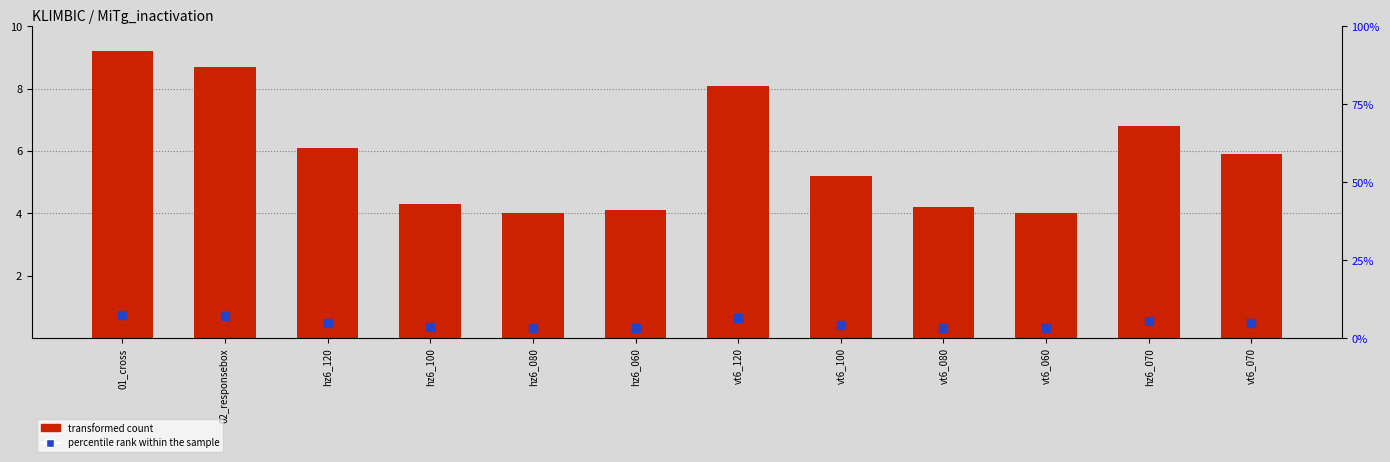

Which series has the largest total across all categories?

transformed count